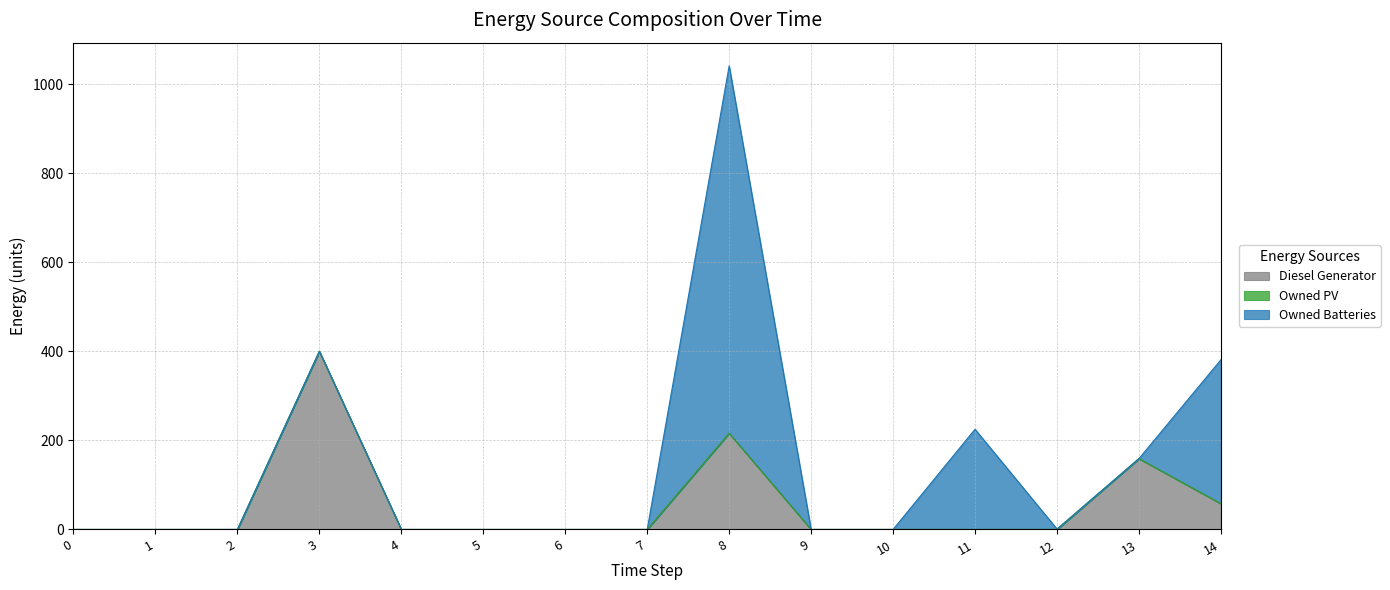

Reading right to left, what are all the values shown in this chart?

Diesel Generator: 14=58	13=159	12=0	11=0	10=0	9=0	8=216	7=0	6=0	5=0	4=0	3=400	2=0	1=0	0=0
Owned PV: 14=0	13=0	12=0	11=0	10=0	9=0	8=0	7=0	6=0	5=0	4=0	3=0	2=0	1=0	0=0
Owned Batteries: 14=323	13=0	12=1	11=225	10=0	9=0	8=825	7=0	6=0	5=0	4=0	3=0	2=0	1=0	0=0